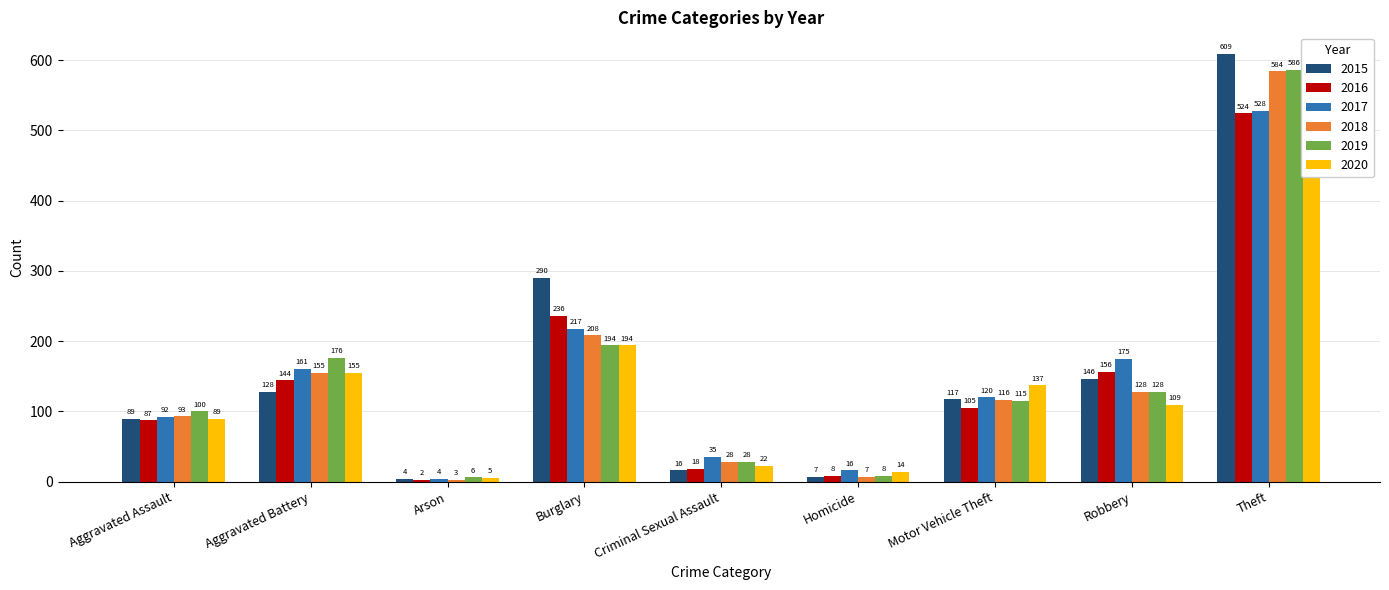

Rank the categories by 2018 value from highest to lowest.

Theft, Burglary, Aggravated Battery, Robbery, Motor Vehicle Theft, Aggravated Assault, Criminal Sexual Assault, Homicide, Arson